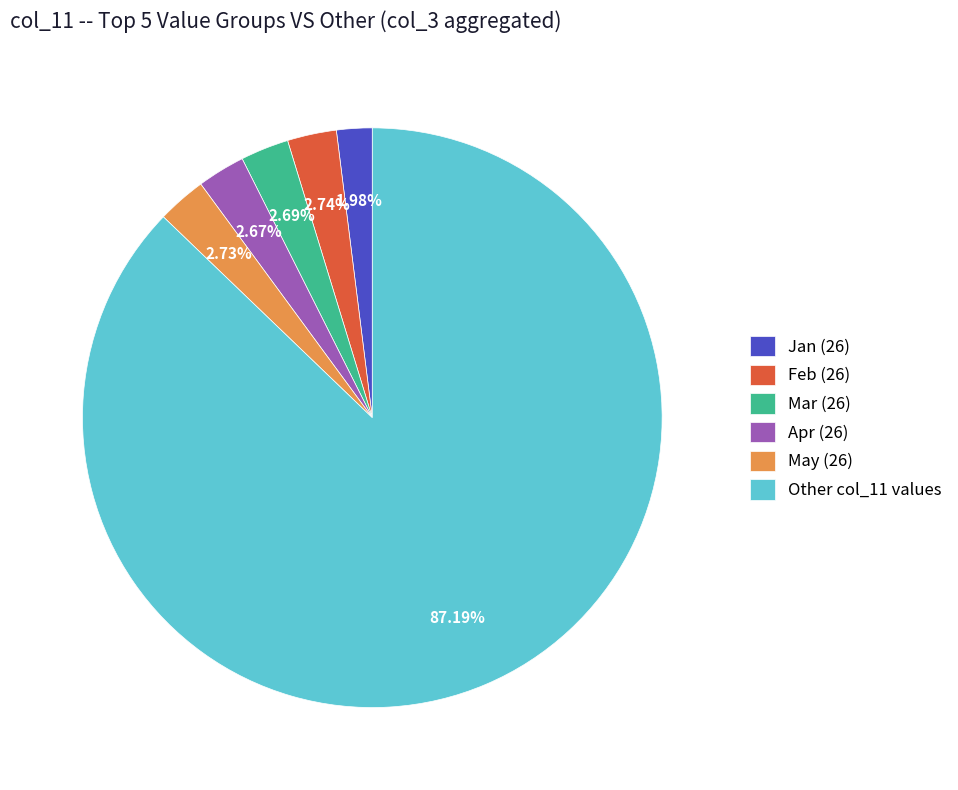

How many slices are in this pie chart?

6